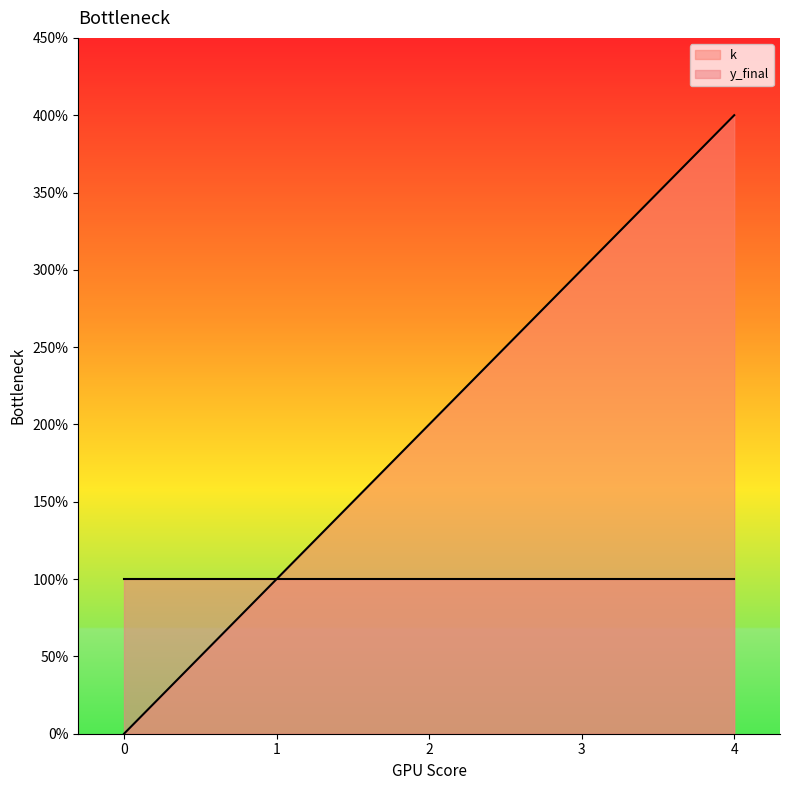

True or false: the data shows 1 at 2.

False